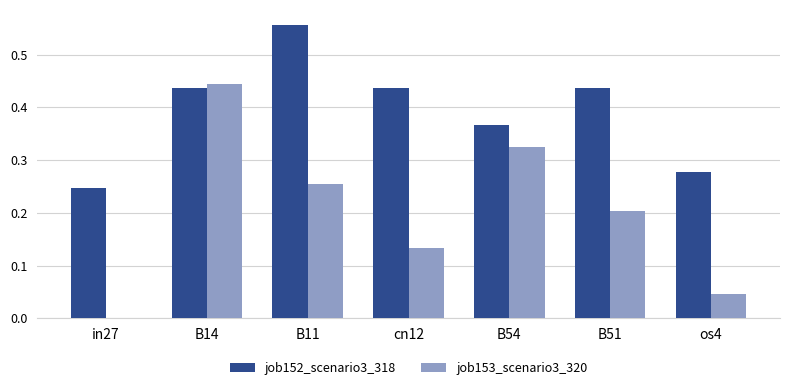

The job153_scenario3_320 series shows 0.2 at B51. True or false?

True